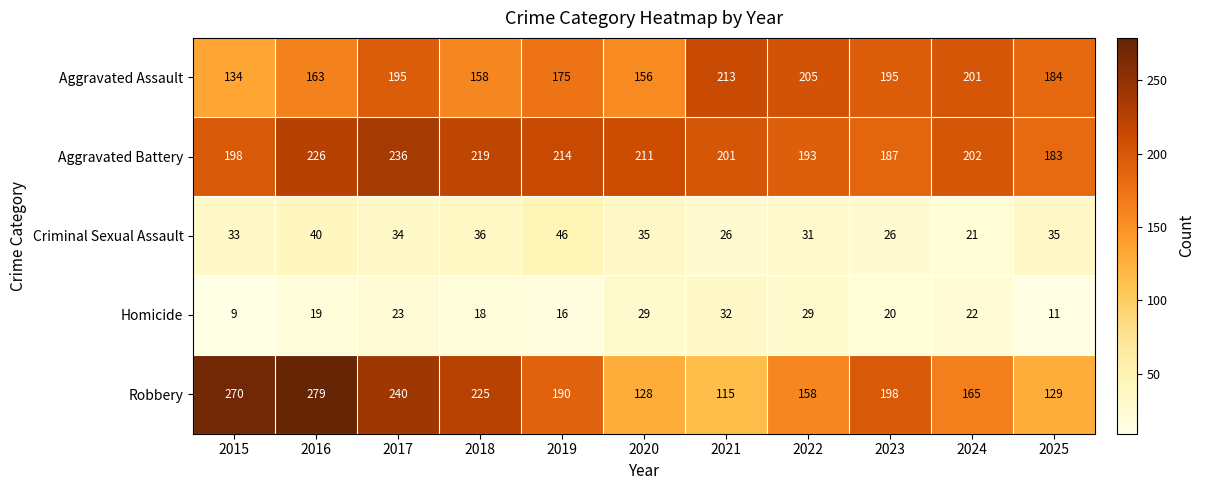

What is the minimum value for Homicide?

9